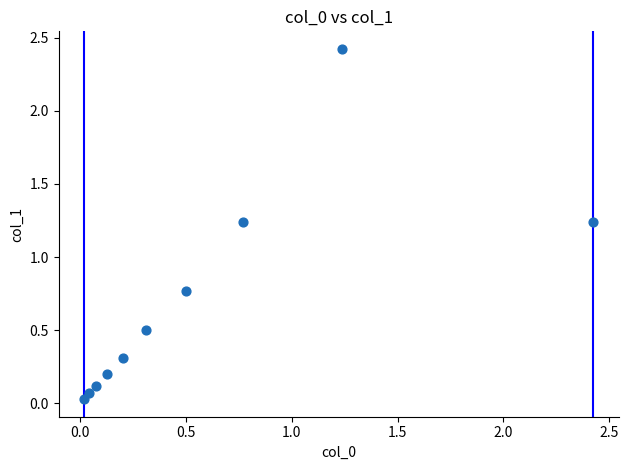

What is the average X value?

0.6